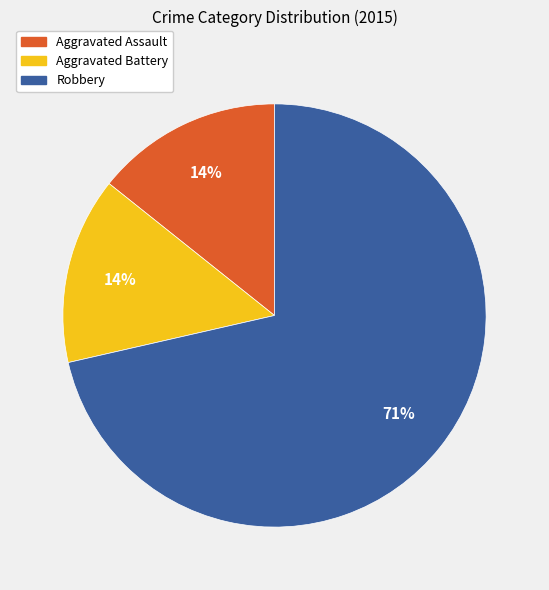

What is the majority slice?

Robbery